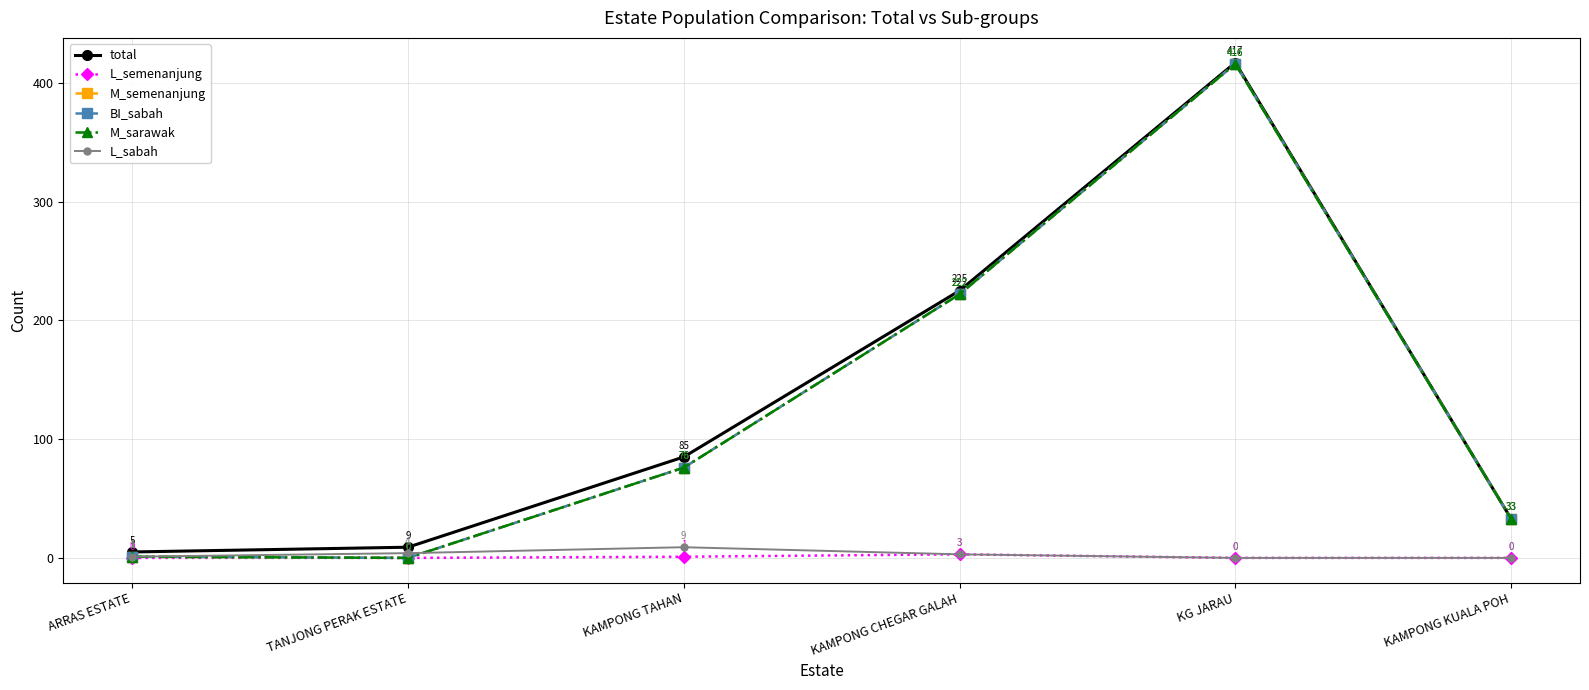

Which series changed the most between TANJONG PERAK ESTATE and KG JARAU?

M_semenanjung